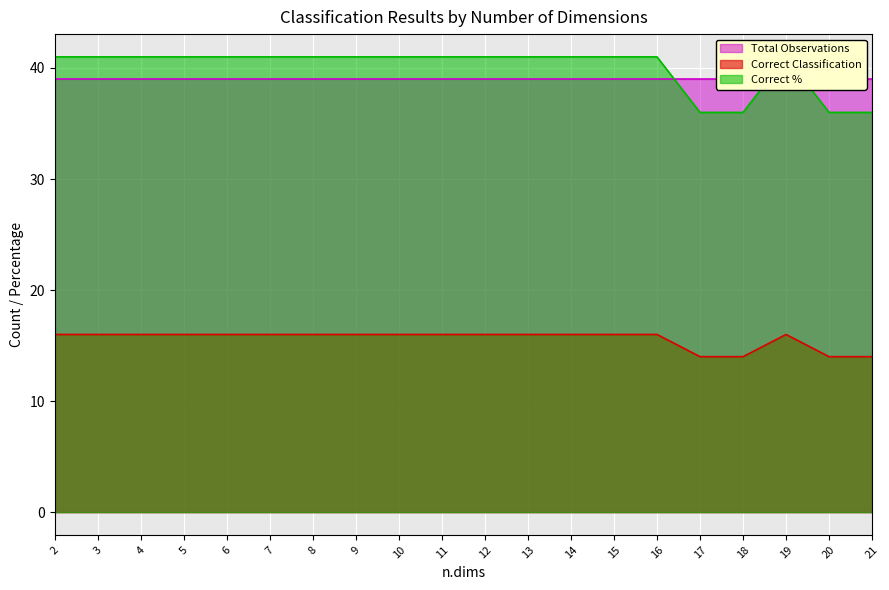

Rank the categories by Correct Classification value from highest to lowest.

2, 3, 4, 5, 6, 7, 8, 9, 10, 11, 12, 13, 14, 15, 16, 19, 17, 18, 20, 21